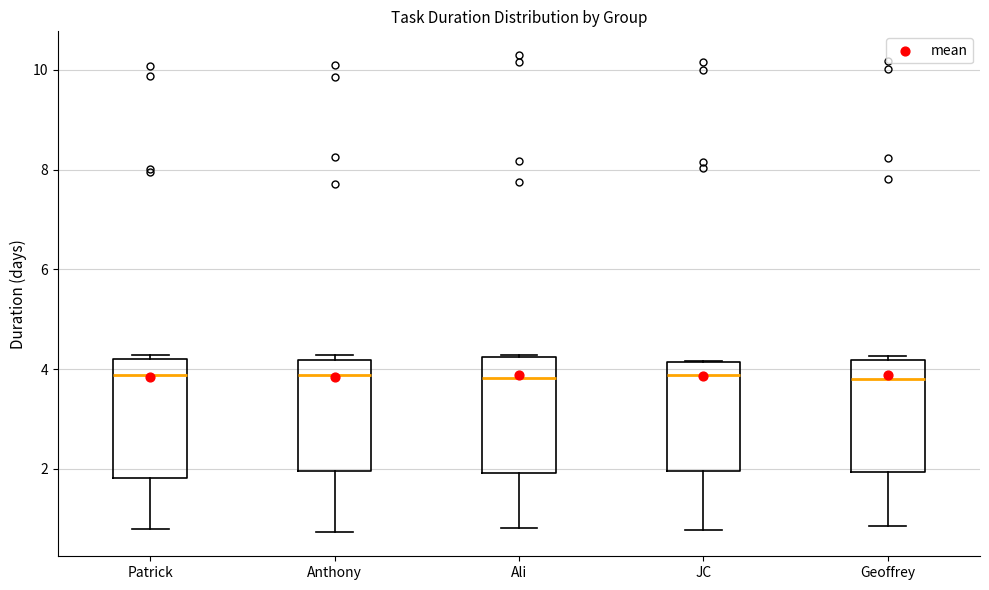

Reading left to right, read every box against the y-axis: the position of its median line, the range the box covers, and the ends of its whiskers. The values are not printed on the chart, so give them approximately, as read against the axis.

Patrick: median 3.8, box 1.8 to 4.2, whiskers 0.8 to 4.2 (just above the box's upper edge)
Anthony: median 3.8, box 2.0 to 4.2, whiskers 0.8 to 4.2 (just above the box's upper edge)
Ali: median 3.8, box 2.0 to 4.2, whiskers 0.8 to 4.2
JC: median 3.8, box 2.0 to 4.2, whiskers 0.8 to 4.2
Geoffrey: median 3.8, box 2.0 to 4.2, whiskers 0.8 to 4.2 (just above the box's upper edge)